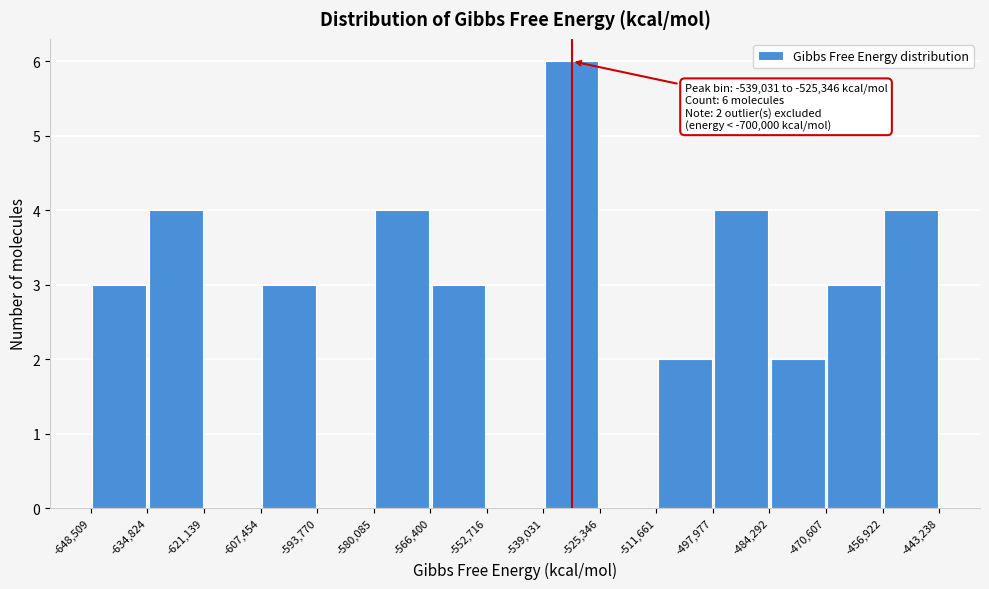

Over which range of the x-axis is the bar tallest?

-539,031 to -525,346